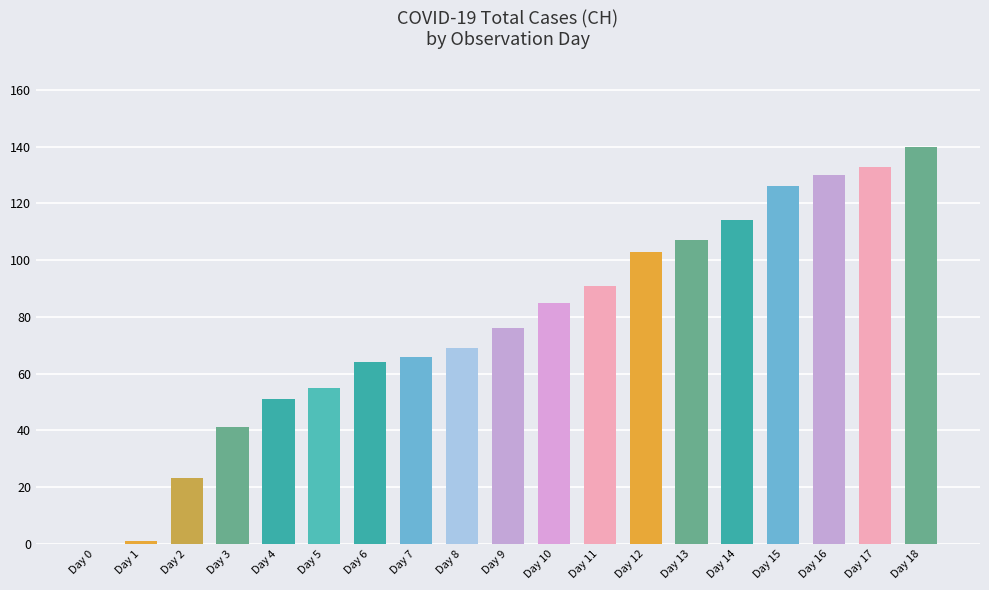

Where is the data nearest to the value 70?

Day 8